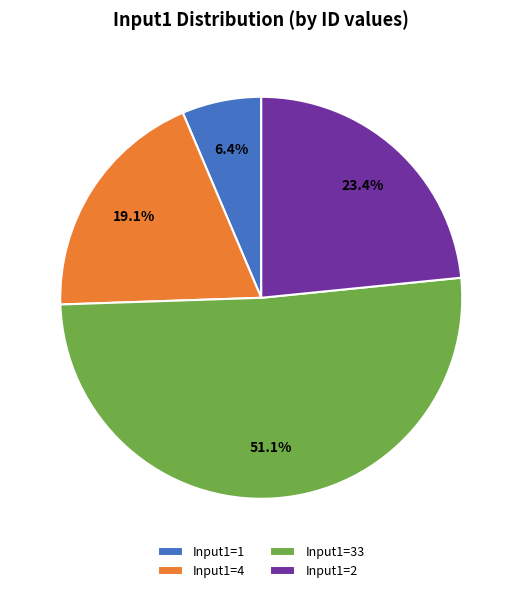

What is the ratio of the value at Input1=33 to the value at Input1=4?

2.7